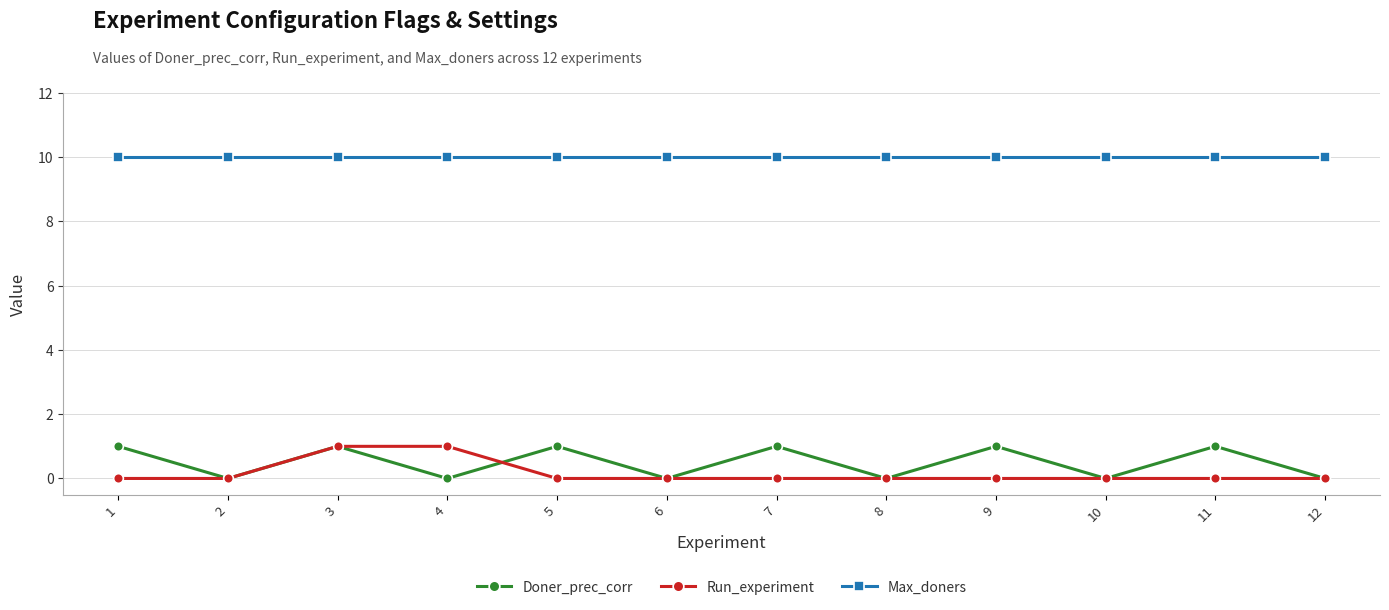

What is the difference between the Doner_prec_corr values at 3 and 12?

1